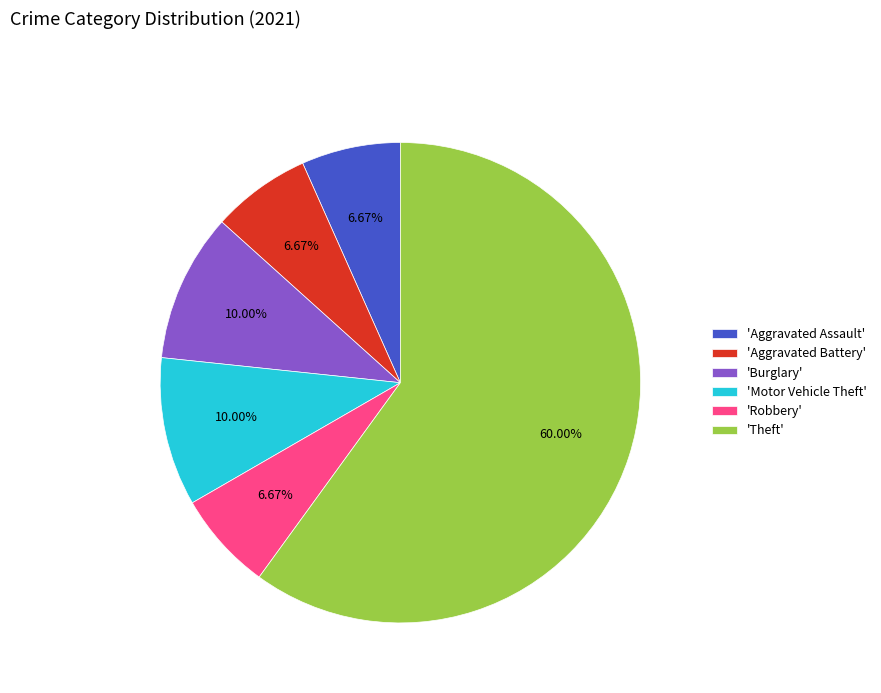

Which slice is the largest?

'Theft'